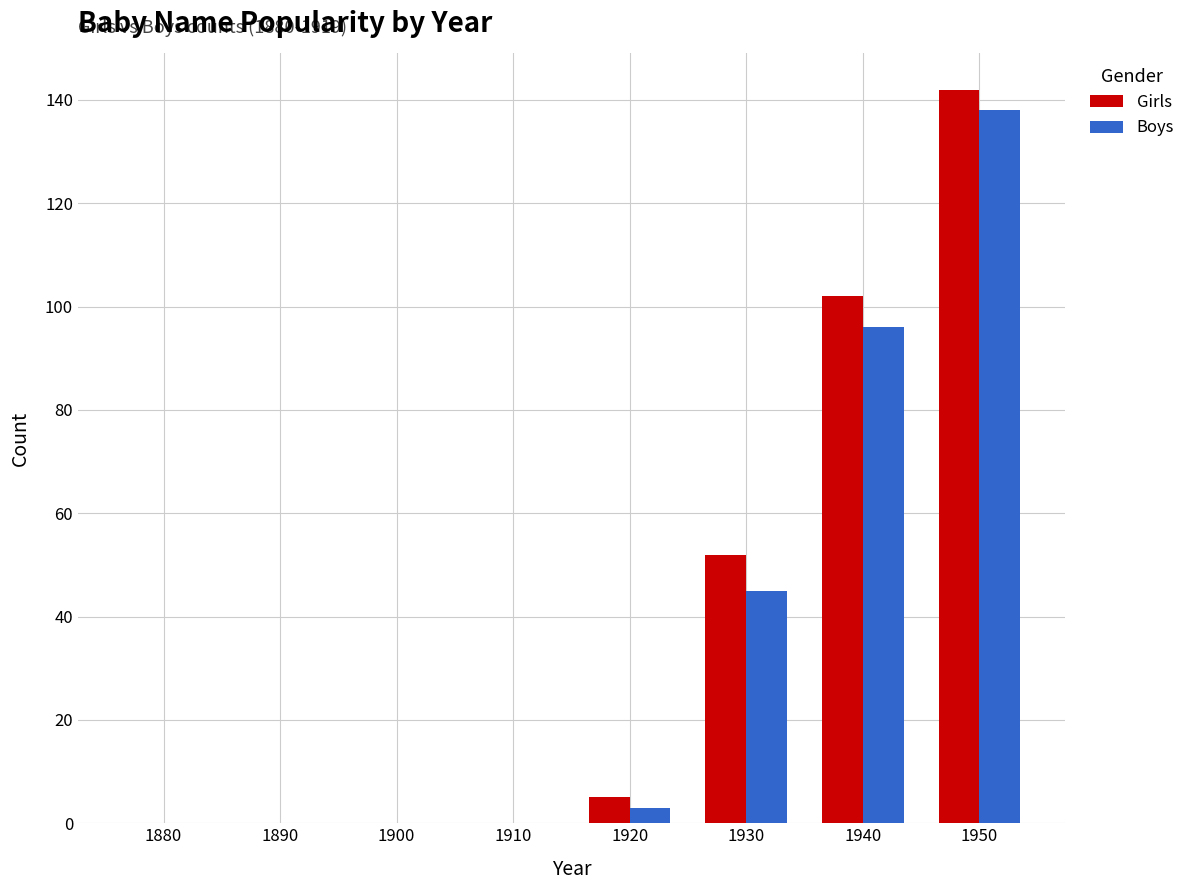

Reading left to right, list all the values displayed in this chart.

Girls: 1880=0	1890=0	1900=0	1910=0	1920=5	1930=52	1940=102	1950=142
Boys: 1880=0	1890=0	1900=0	1910=0	1920=3	1930=45	1940=96	1950=138